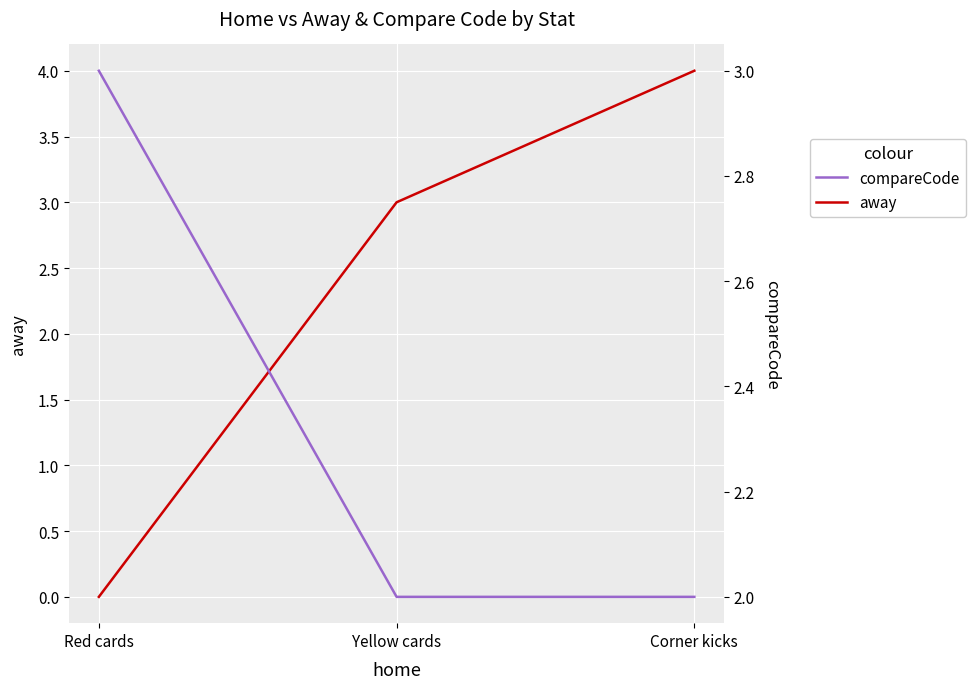

Read the away value at Corner kicks.

4